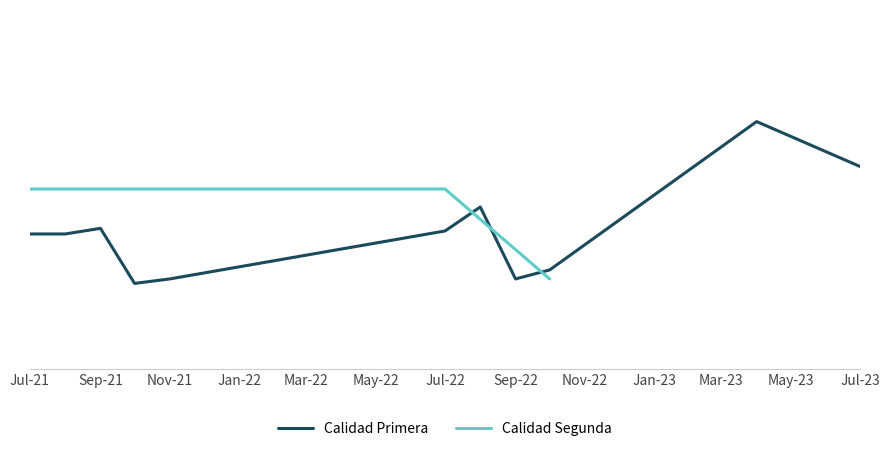

Count the Precio á/Kg (Segunda) values in the range 300 to 350.

13